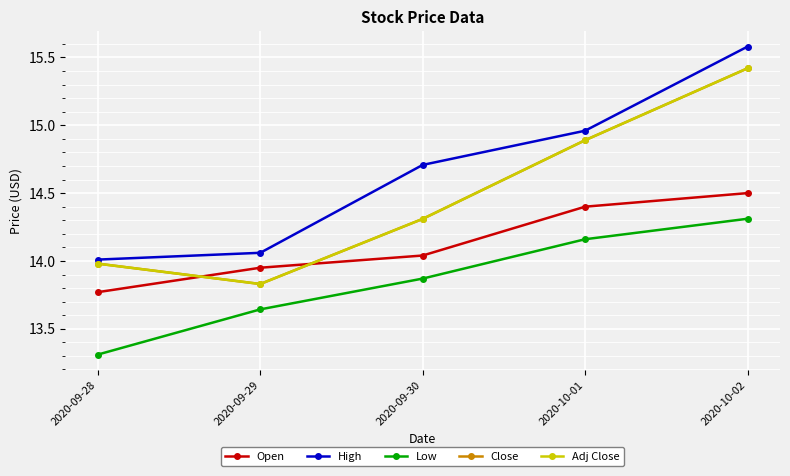

At how many categories does at least one series exceed 14?

5